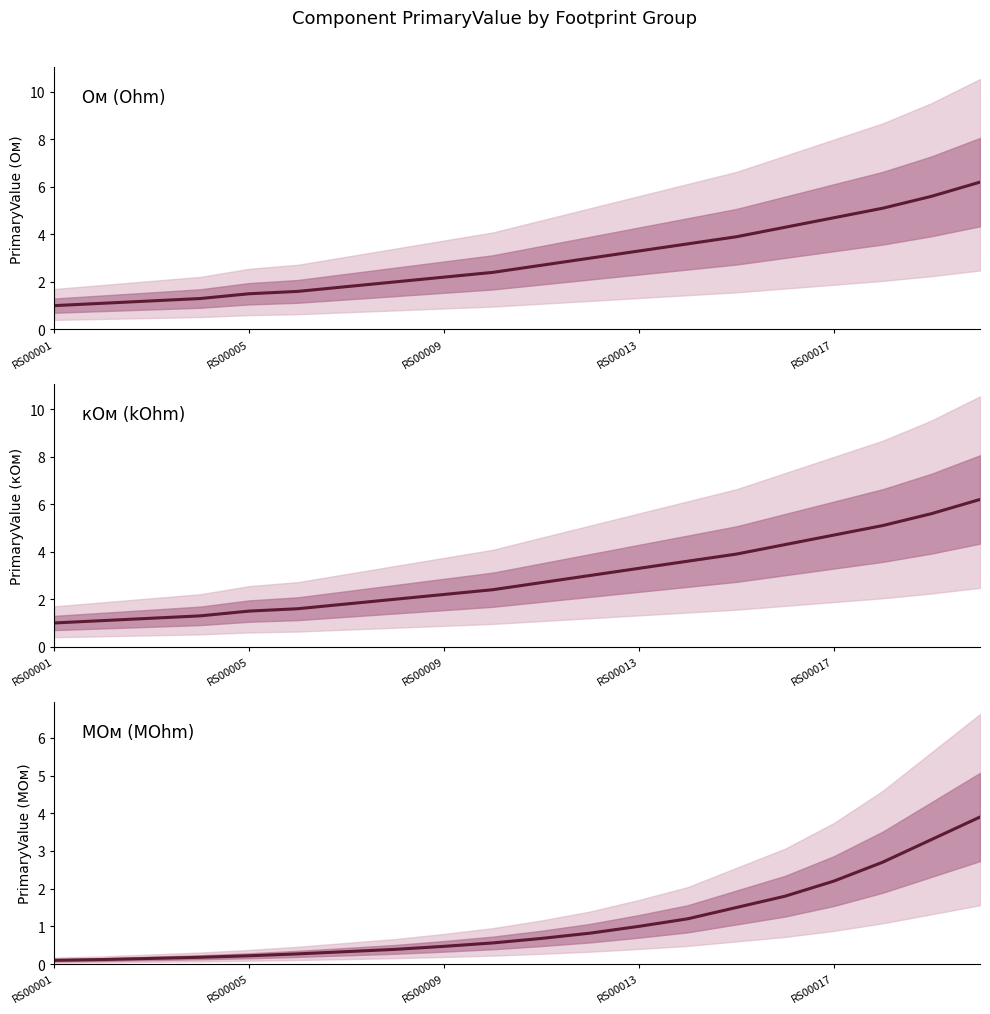

What value does the Ом series have at 6?

1.8